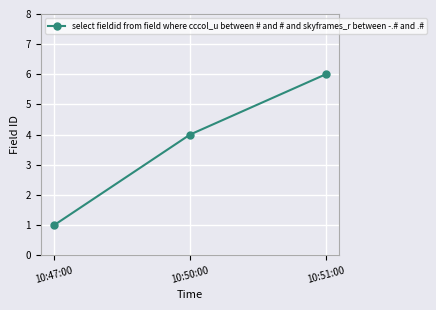

List the labels in order of value, largest first.

10:51:00, 10:50:00, 10:47:00